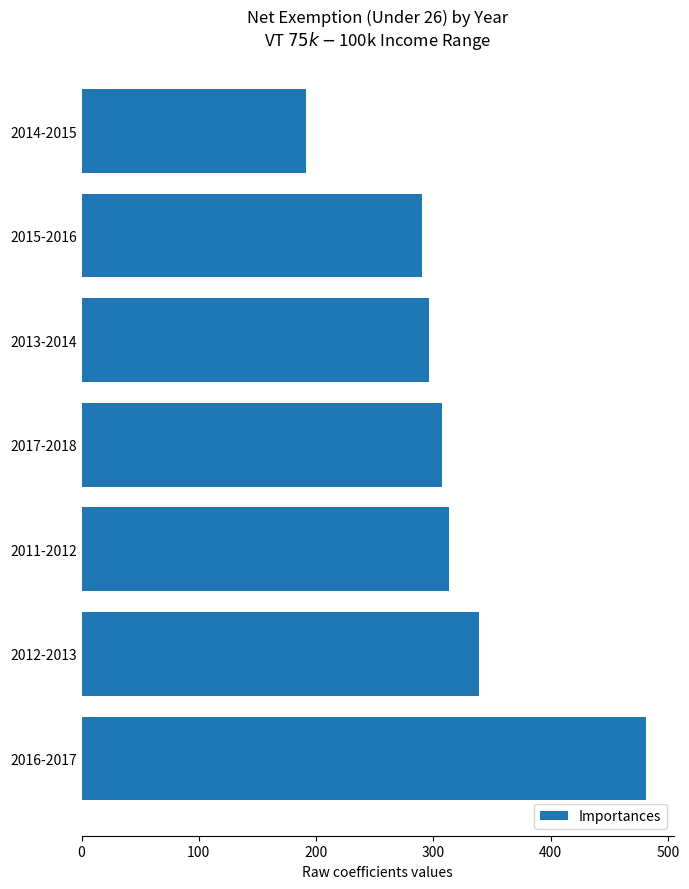

What is the smallest value displayed?

191